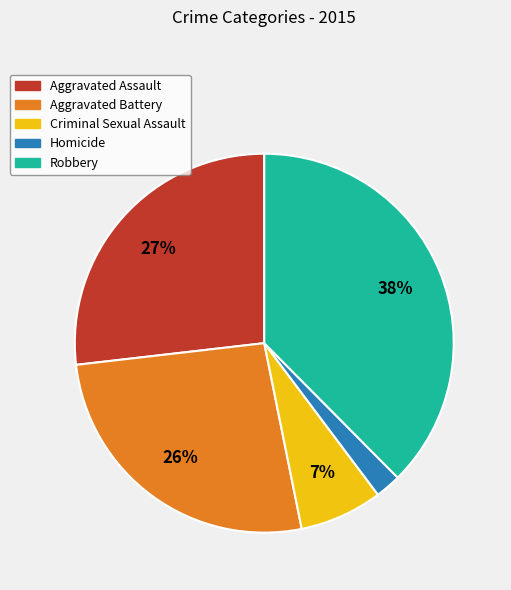

How many slices are in this pie chart?

5